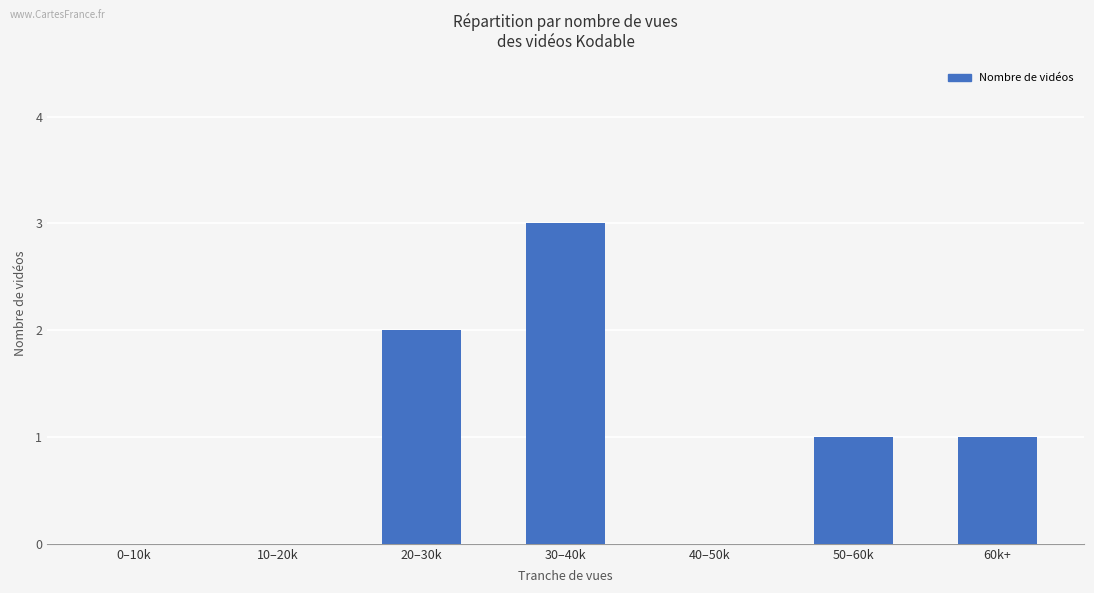

Reading right to left, transcribe all the data shown in this chart.

1	1	0	3	2	0	0